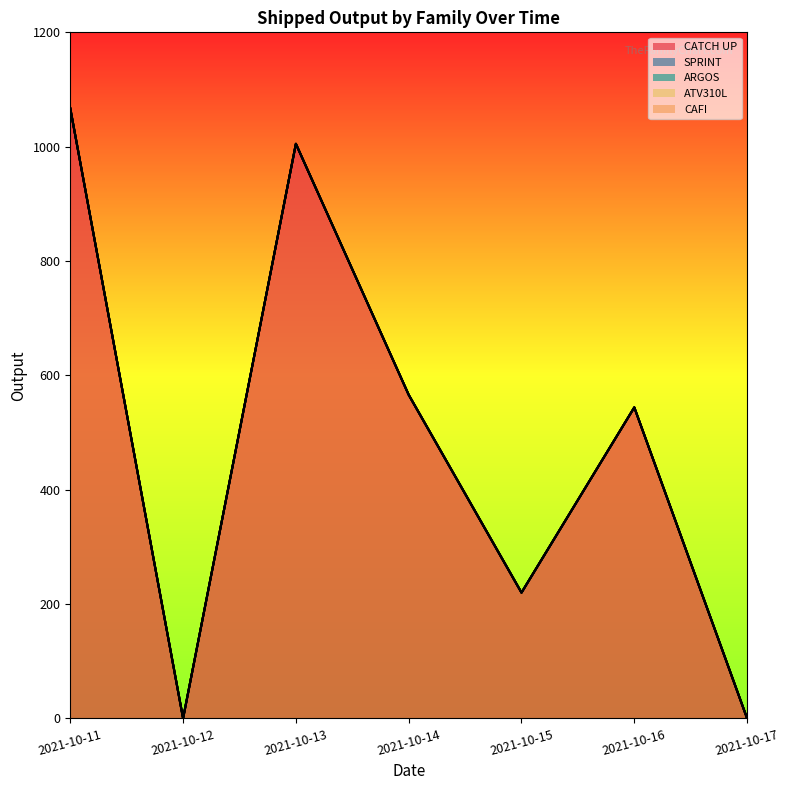

True or false: SPRINT and ARGOS intersect in this chart.

False